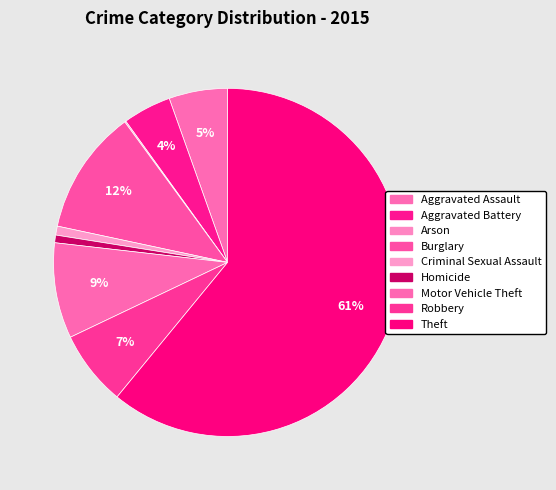

What is the smallest slice in the pie chart?

Arson